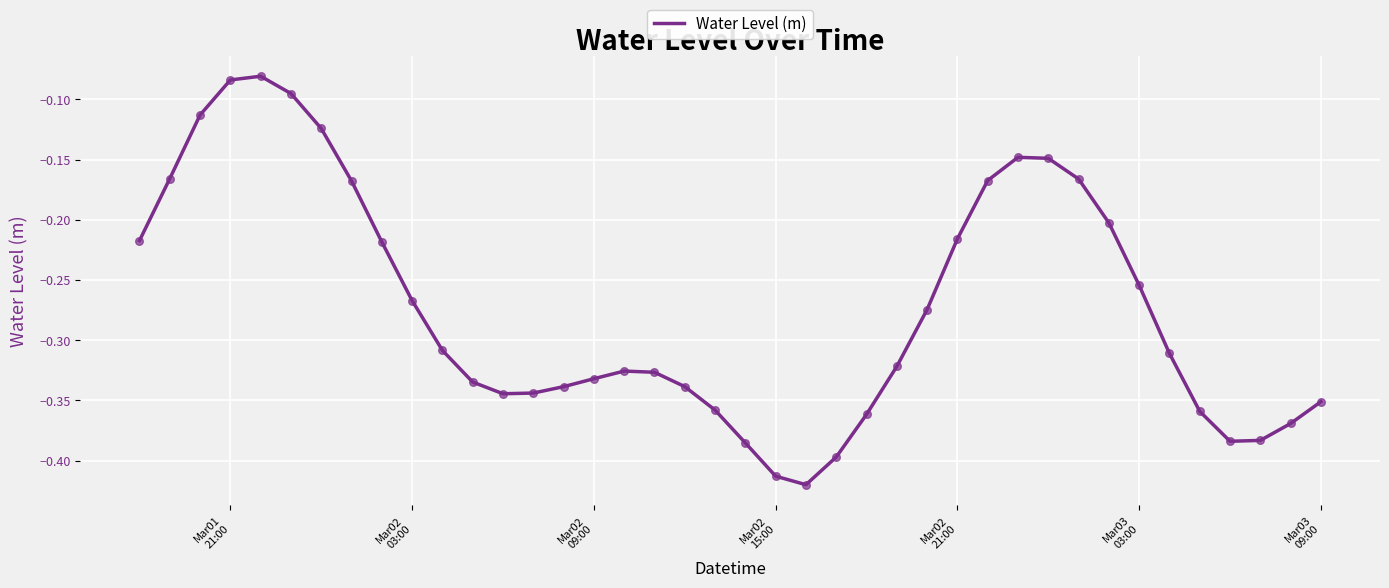

What is the difference between the maximum and minimum values?

0.3